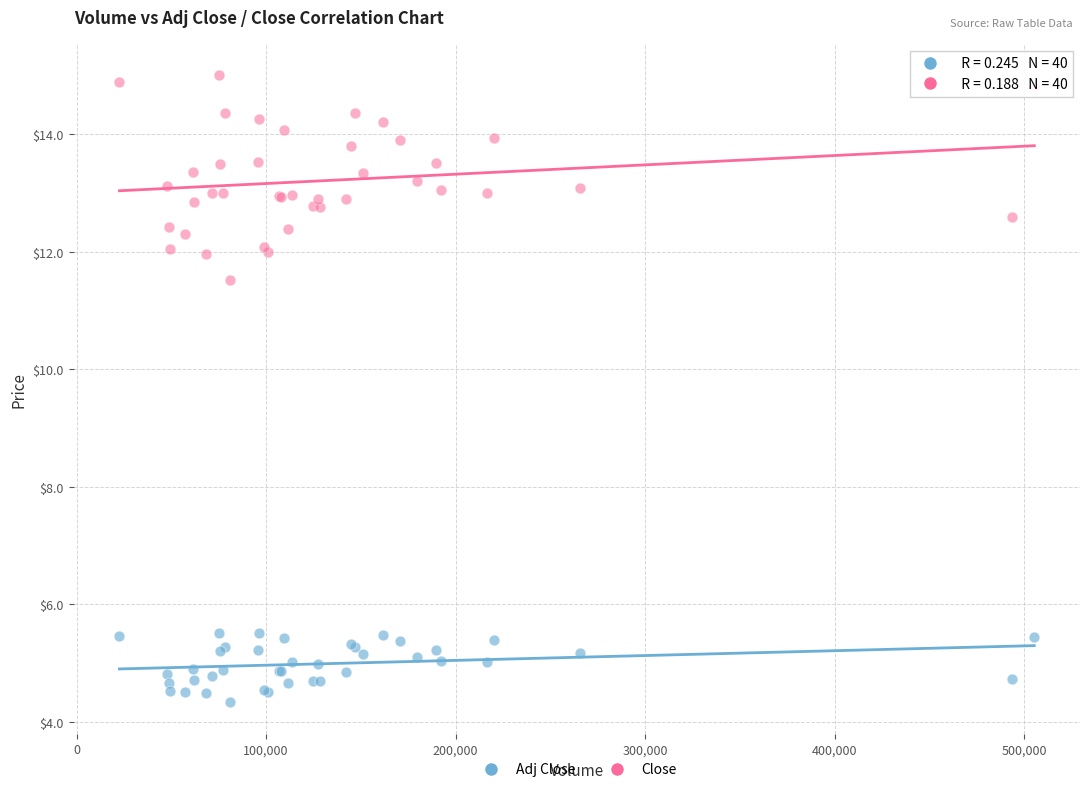

Which series has the widest spread of Y values?

Close